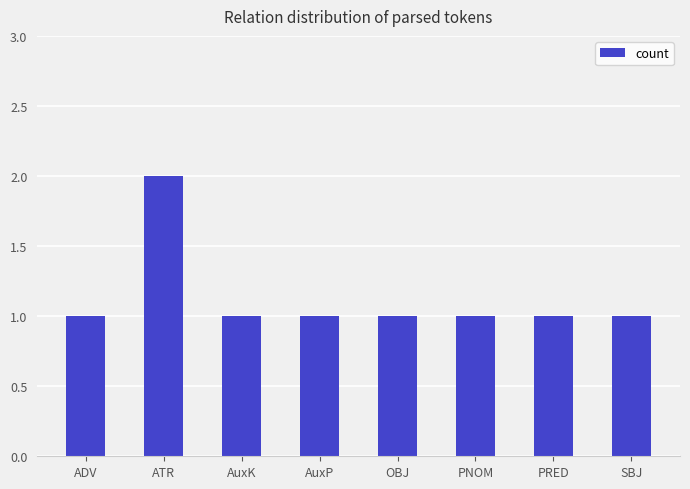

Approximately how many times larger is the value at PNOM compared to SBJ?

1.0